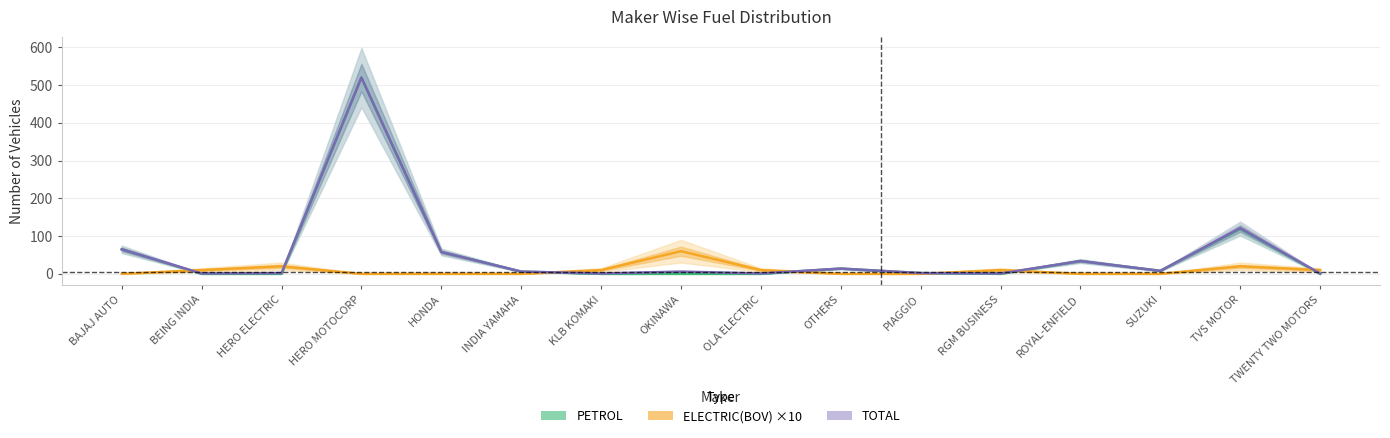

Between which two adjacent categories do ELECTRIC(BOV) ×10 and PETROL first intersect?

BAJAJ AUTO and BEING INDIA